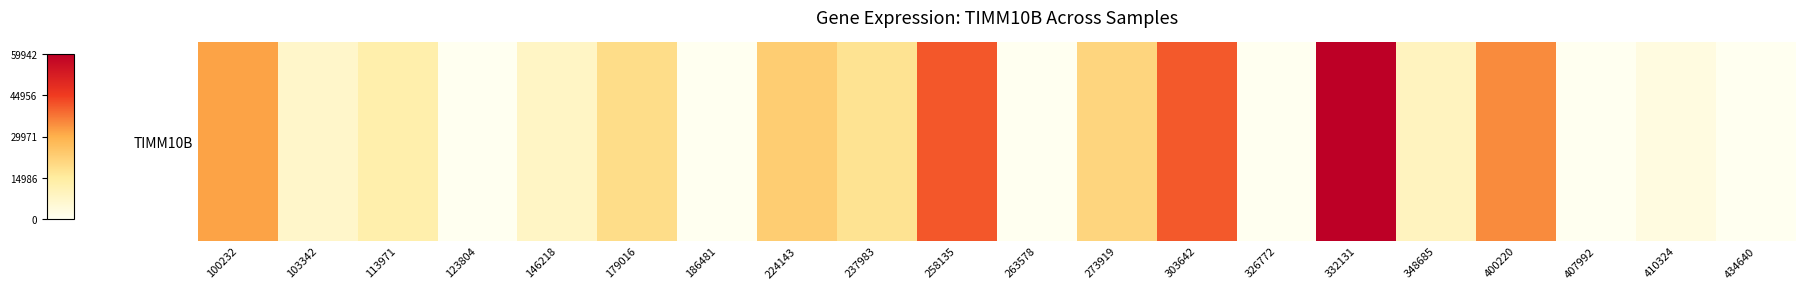

Reading right to left, list all the values displayed in this chart.

0	2882	0	34675	9308	59942	0	41147	21059	0	41297	17412	23010	0	19053	8173	0	12837	7156	31657